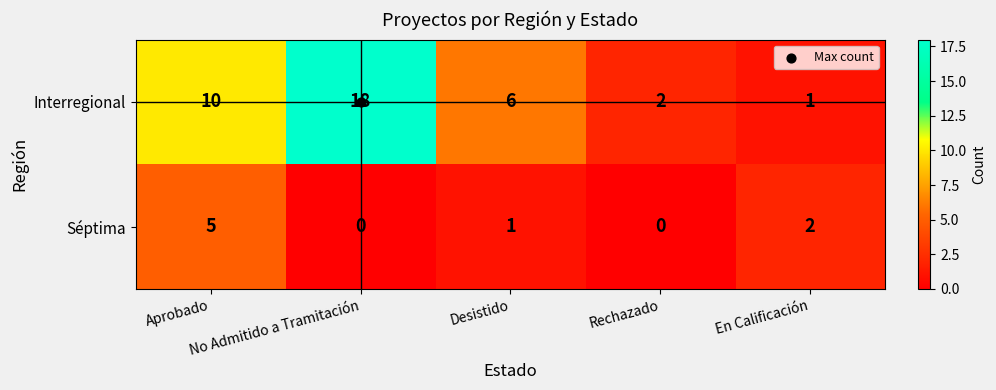

How many data points in Interregional are less than 6?

2